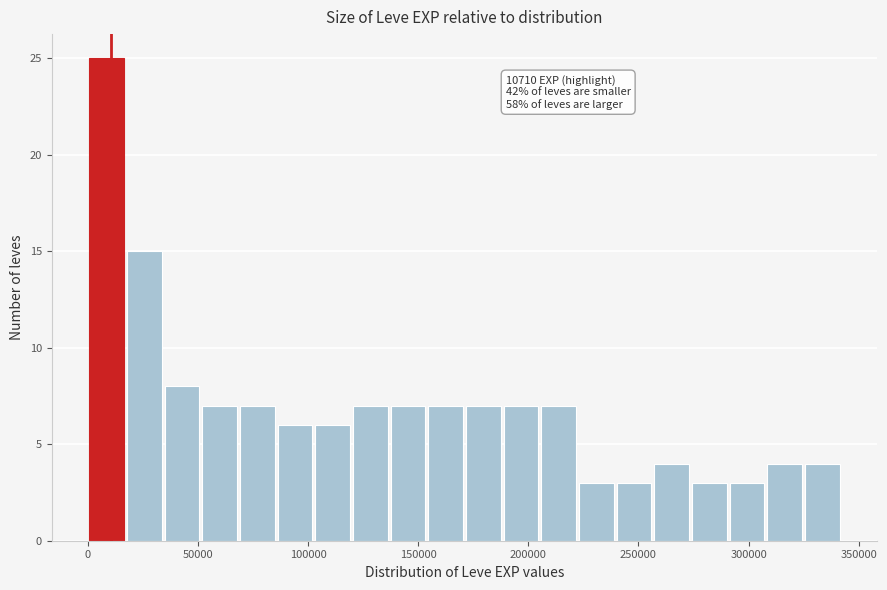

Read against the x-axis, roughly where is the centre of the tallest bar?

10000